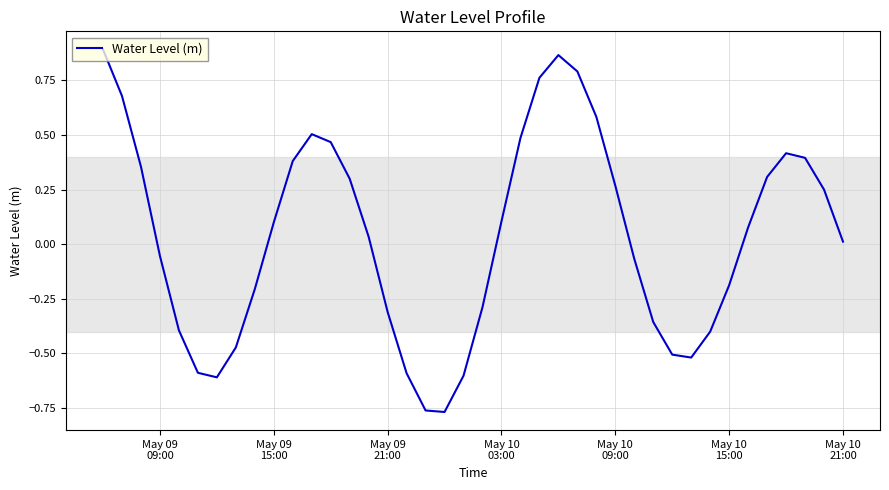

How many lines are shown in the chart?

1